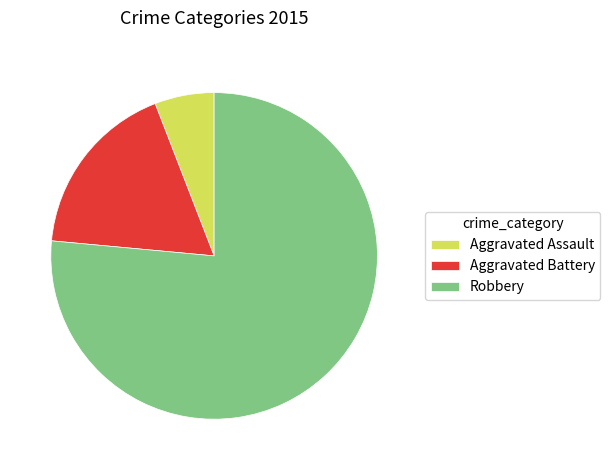

Which category has the smallest portion of the pie?

Aggravated Assault